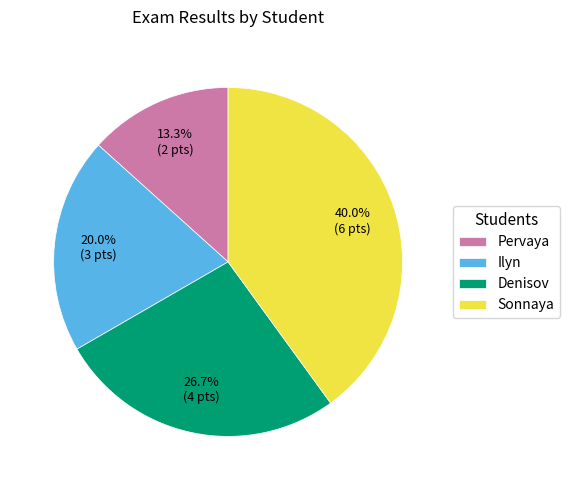

What is the total percentage of Denisov and Sonnaya?

66.7%